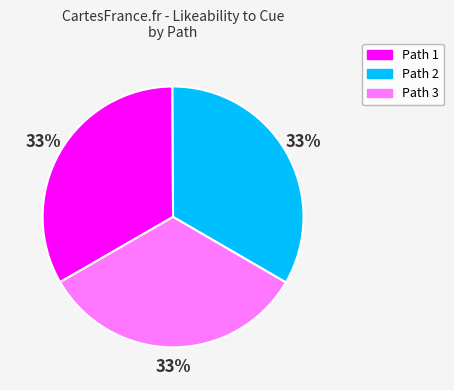

To the nearest percent, what is the combined percentage of Path 1 and Path 2?

67%